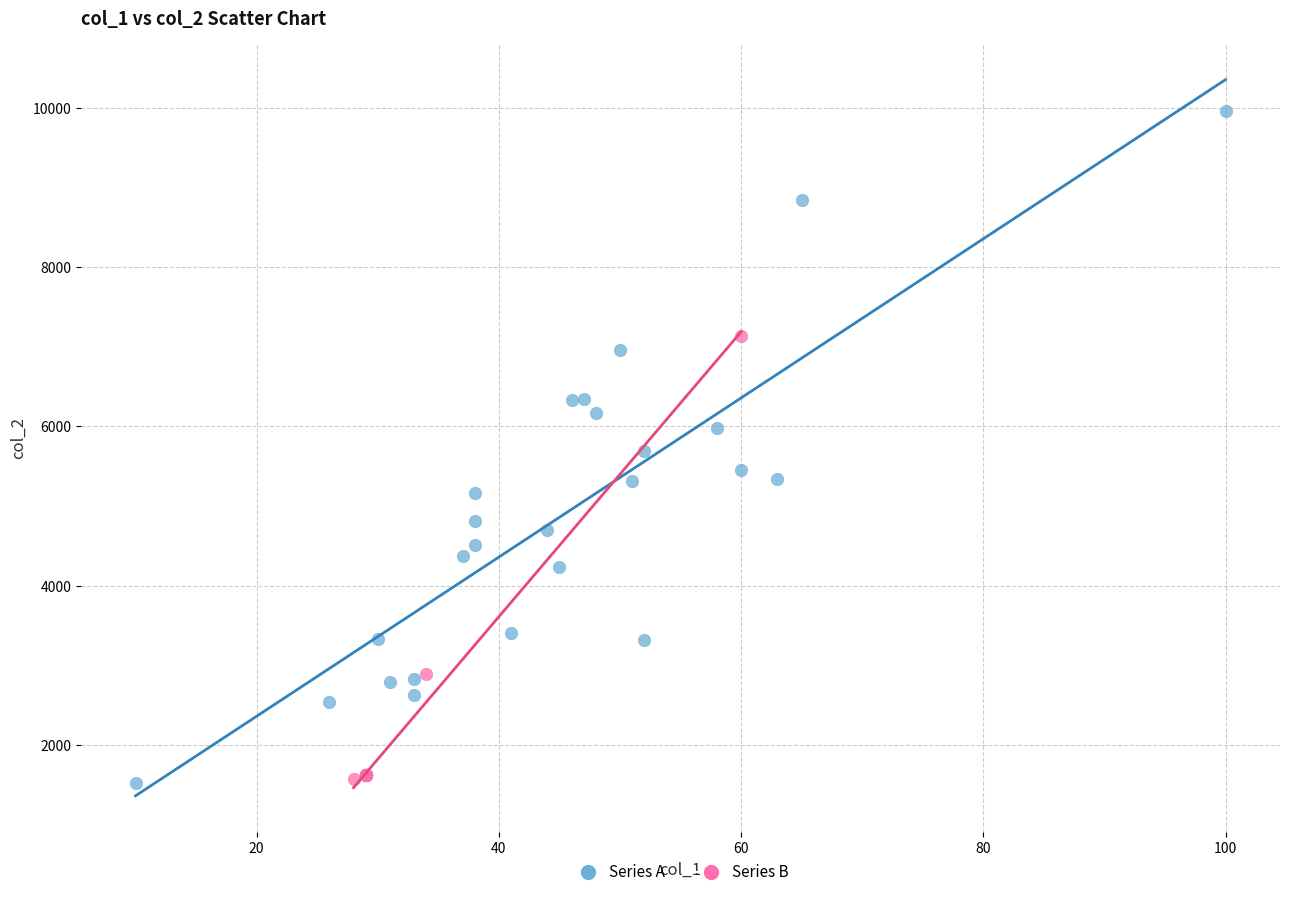

Which series has the largest Y range (max minus min)?

Series A